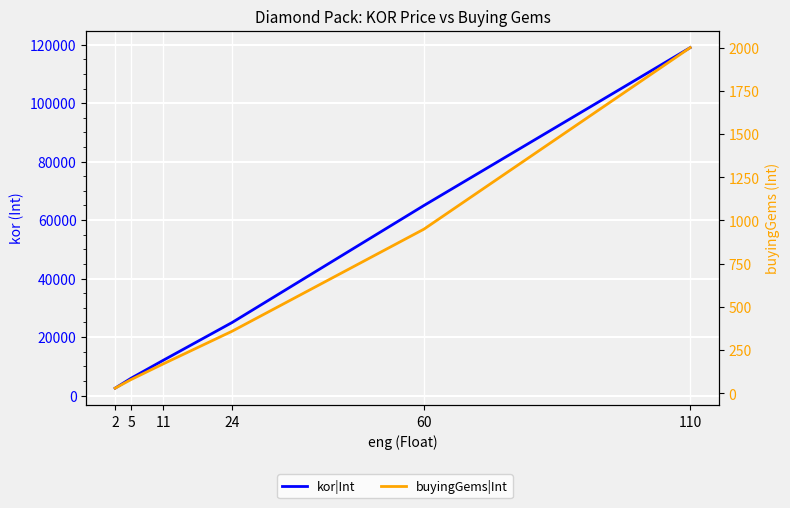

True or false: buyingGems|Int and kor|Int cross at least once.

False